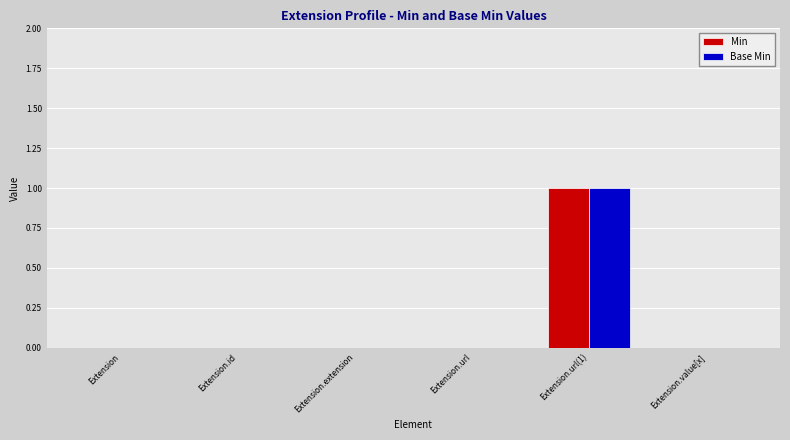

What is the approximate value of Min at Extension.url(1)?

1